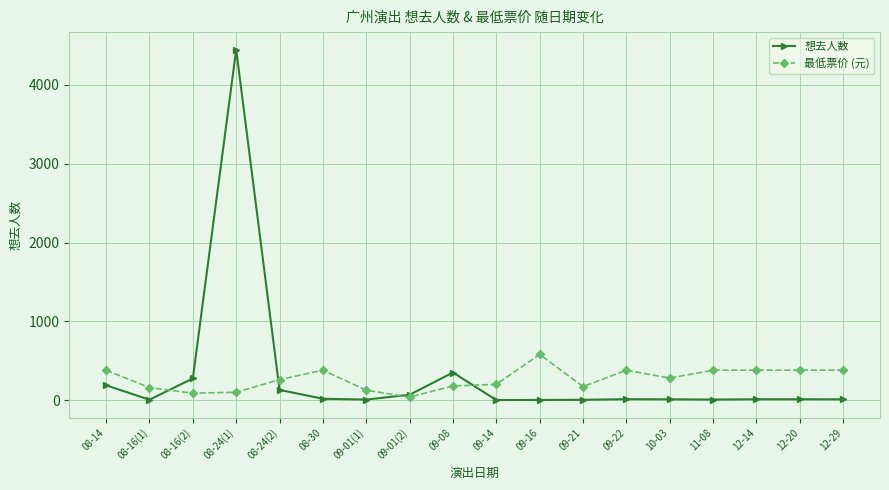

Which category has the lowest value in the 最低票价 (元) series?

09-01(2)